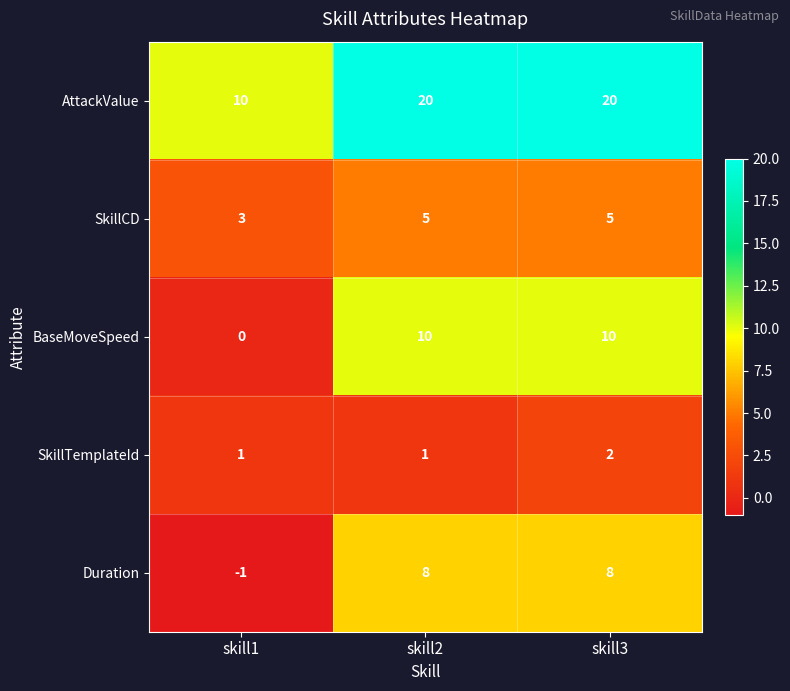

The BaseMoveSpeed series shows 5 at skill2. True or false?

False